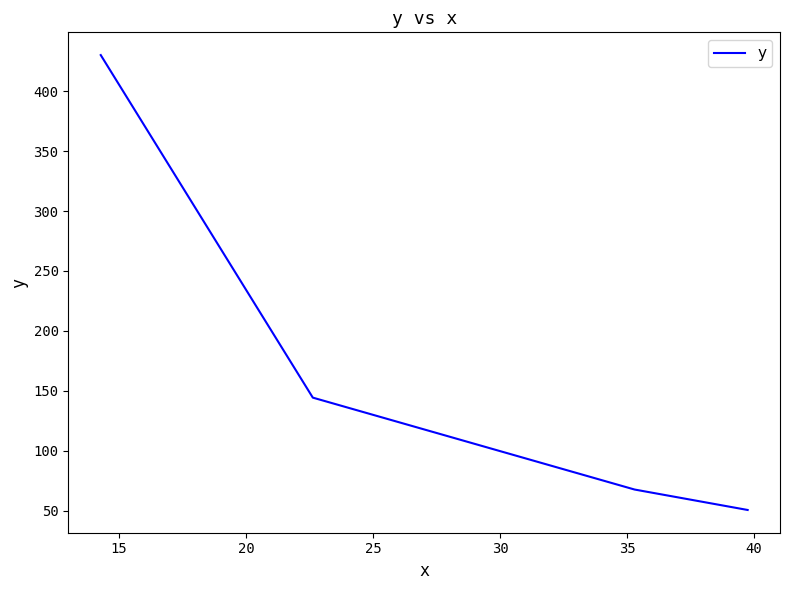

What is the average value?

173.2